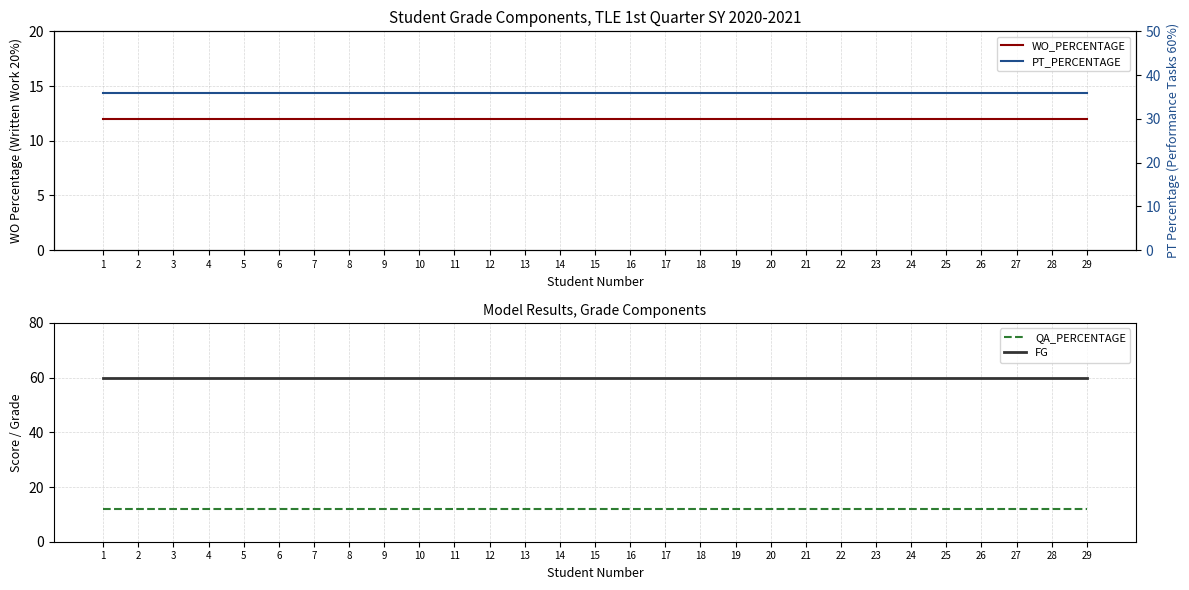

What is the sum of all QA_PERCENTAGE values?

348